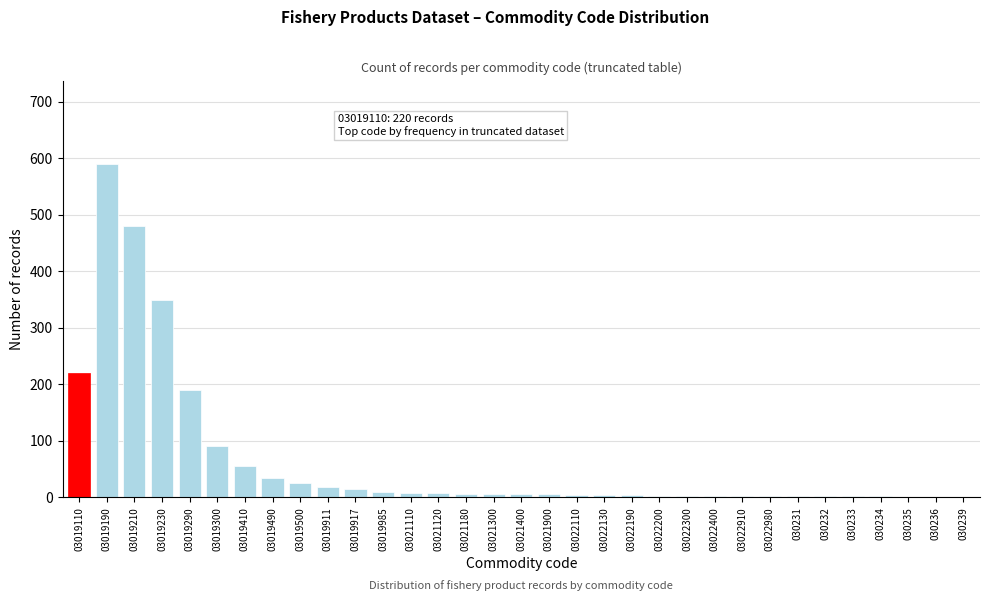

What is the greatest value displayed?

590